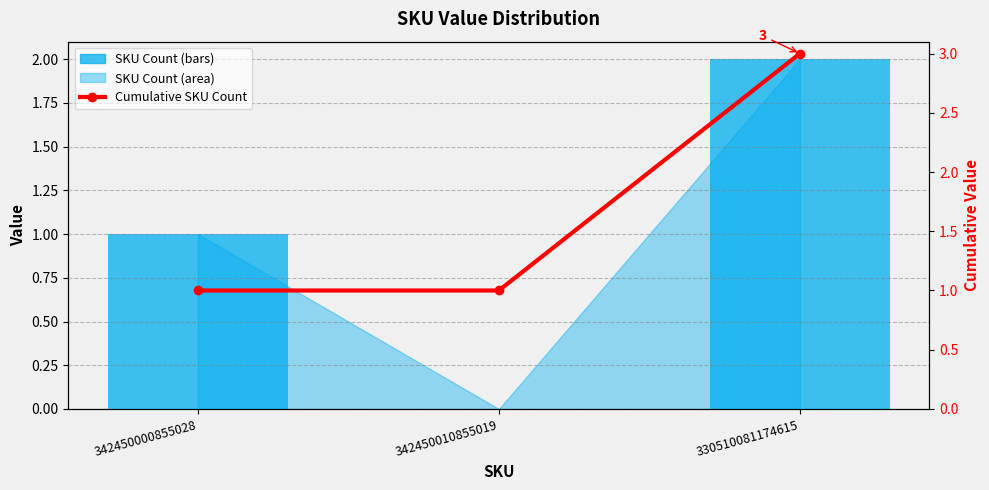

What is the difference between the Cumulative SKU Count values at 330510081174615 and 342450000855028?

2